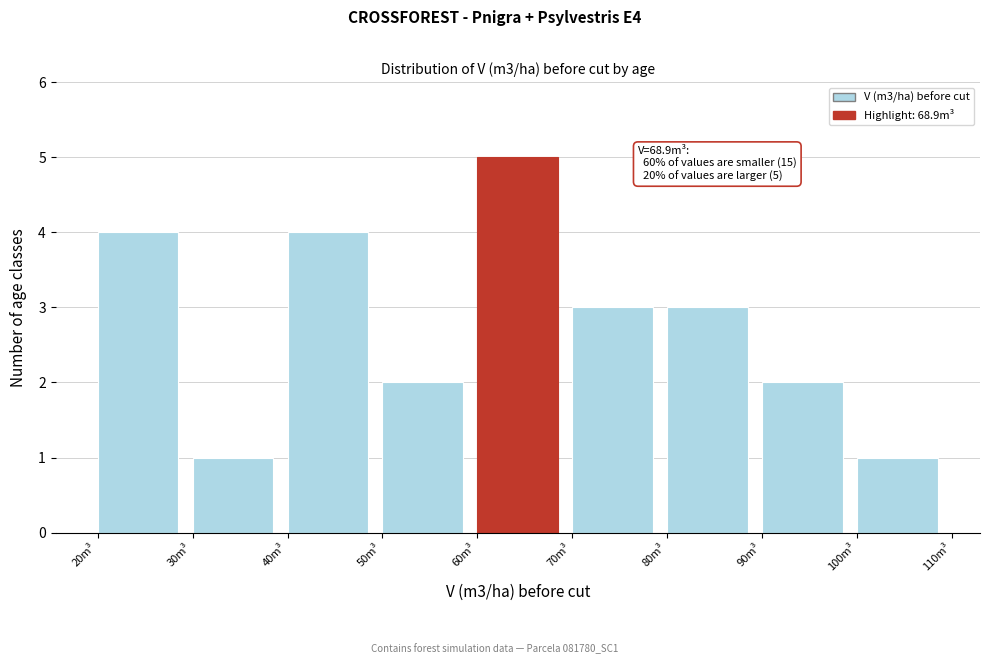

Which range on the x-axis has the tallest bar?

60 to 70